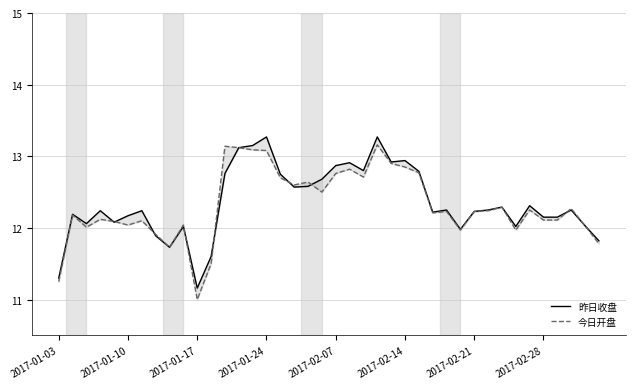

The value of 昨日收盘 at 39 is 18.9. True or false?

False